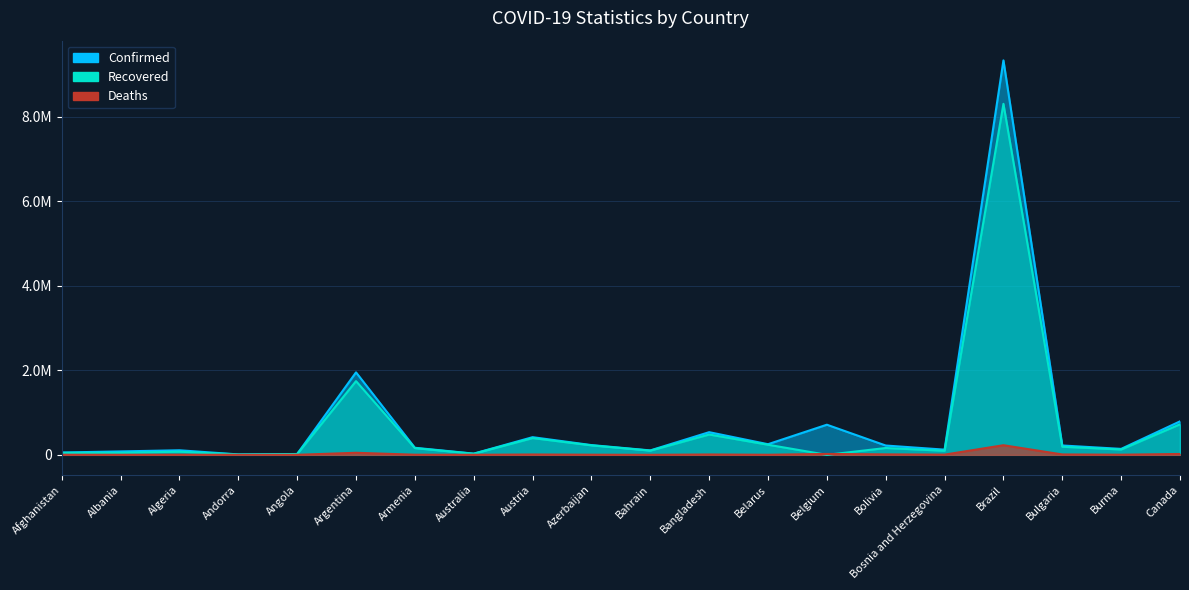

Which series ends up on top after the final intersection of Deaths and Recovered?

Recovered